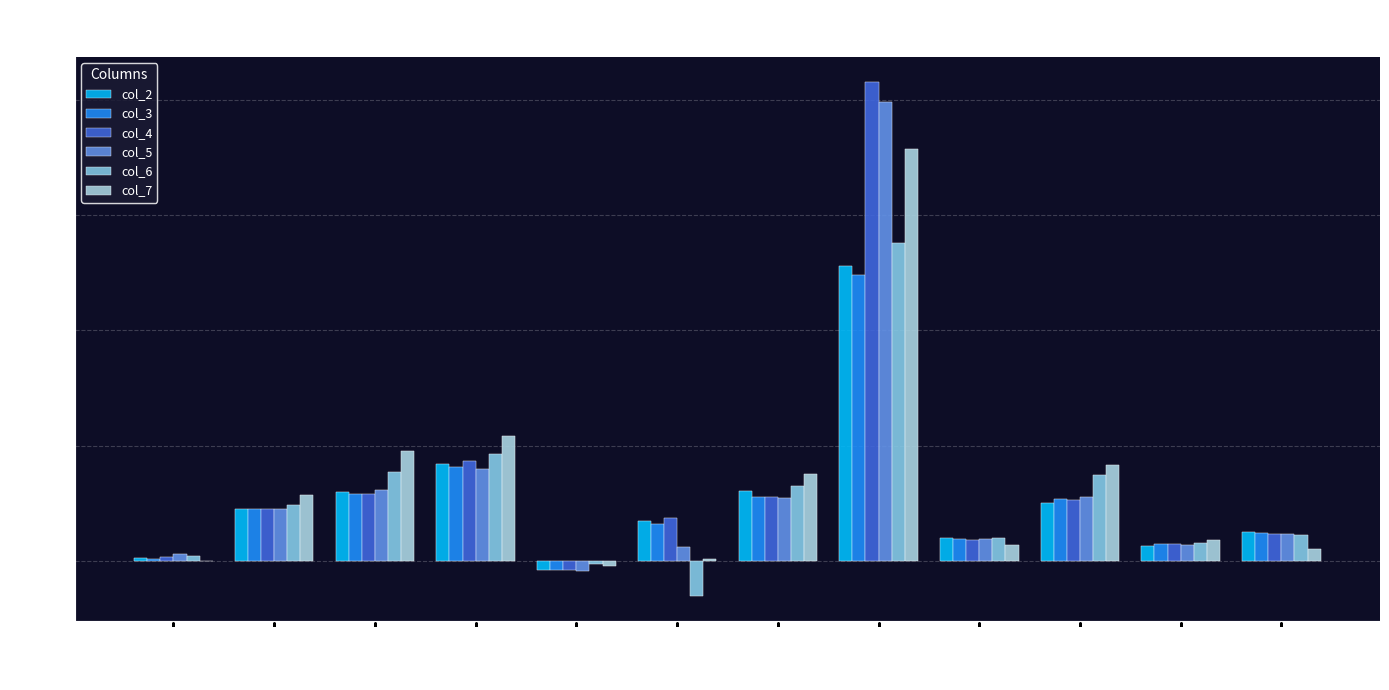

Reading left to right, list all the values displayed in this chart.

col_2: 1=1.3	2=22.7	3=30.0	4=42.3	5=-3.9	9=17.5	10=30.4	12=128.0	15=10.0	16=25.2	17=6.7	20=12.5
col_3: 1=0.8	2=22.7	3=28.9	4=41.0	5=-3.8	9=16.2	10=27.7	12=124.2	15=9.6	16=26.7	17=7.2	20=12.0
col_4: 1=1.8	2=22.7	3=28.9	4=43.4	5=-3.8	9=18.5	10=27.6	12=207.5	15=9.4	16=26.4	17=7.3	20=11.9
col_5: 1=3.1	2=22.5	3=31.0	4=39.8	5=-4.1	9=6.3	10=27.5	12=198.8	15=9.4	16=27.9	17=6.8	20=11.9
col_6: 1=2.1	2=24.3	3=38.8	4=46.6	5=-1.4	9=-15.0	10=32.4	12=137.7	15=10.2	16=37.3	17=7.9	20=11.3
col_7: 1=0.2	2=28.8	3=47.8	4=54.1	5=-2.3	9=1.1	10=37.8	12=178.6	15=6.9	16=41.9	17=9.0	20=5.3